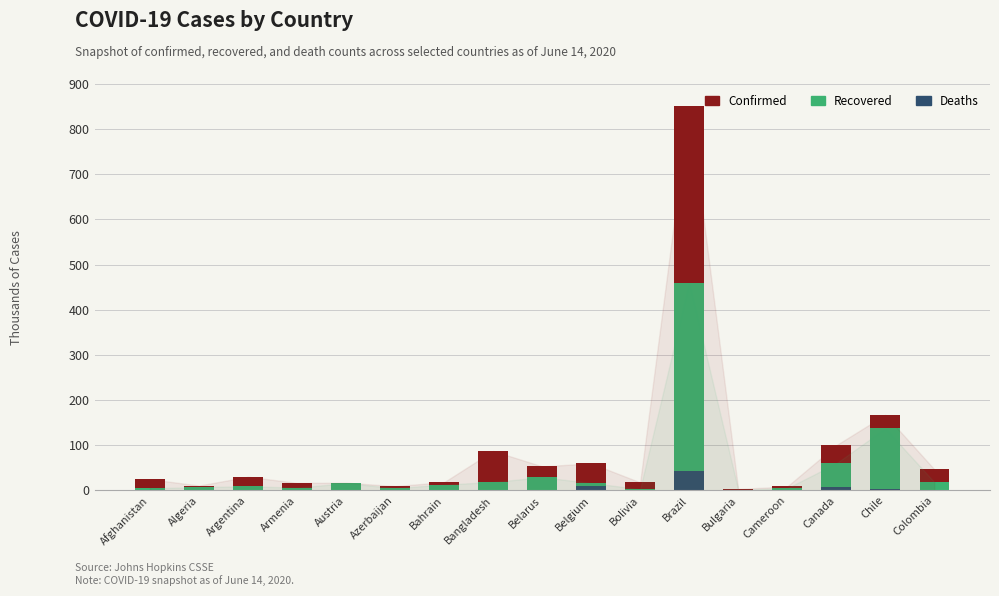

Which has a higher value, Argentina or Armenia?

Argentina